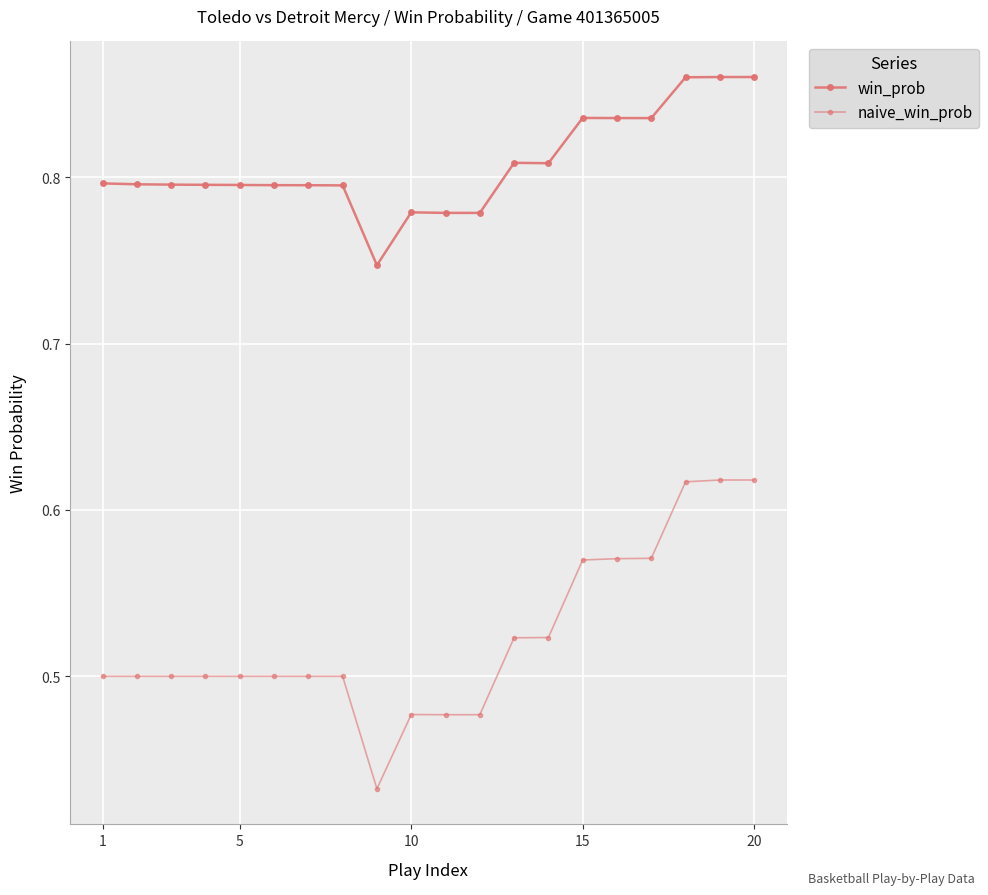

What is the maximum value for naive_win_prob?

0.6